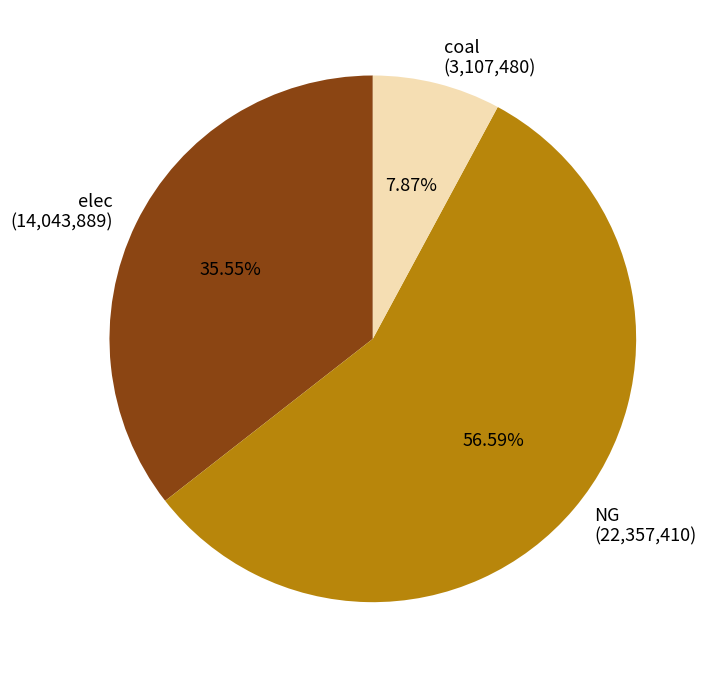

Which slice is the largest?

NG